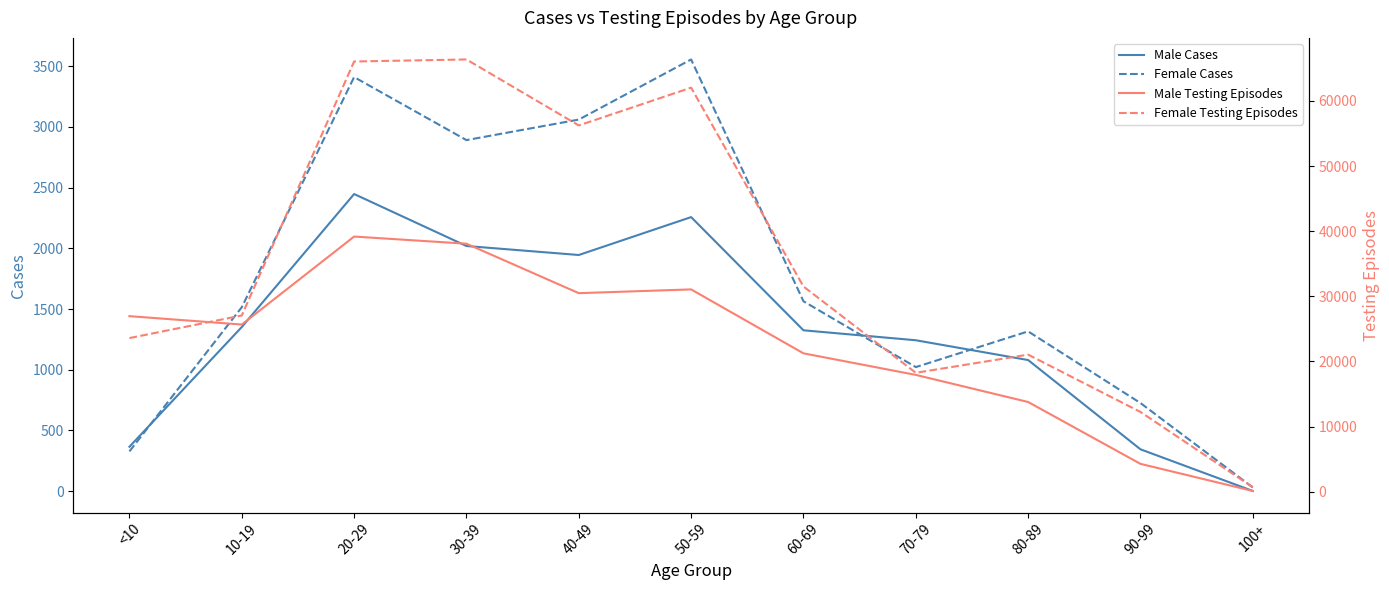

Where is the first local minimum for Male Testing Episodes?

10-19